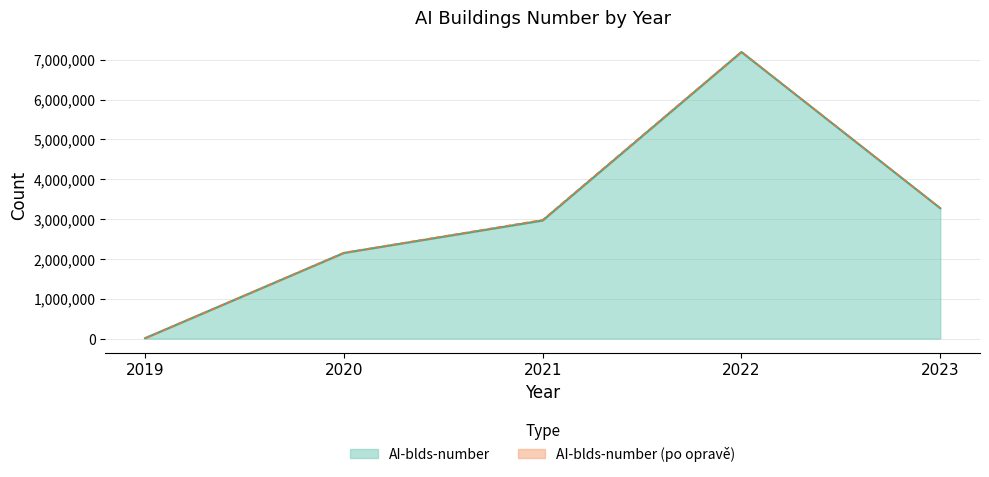

At how many categories does at least one series exceed 2356729?

3